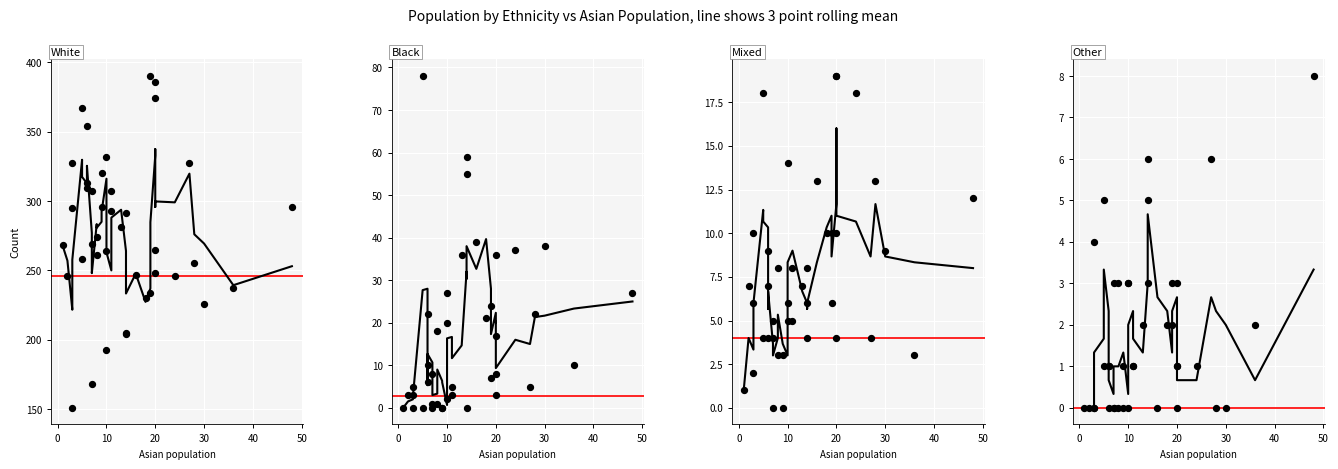

What are all the series names shown in the legend?

white, black, mixed, other